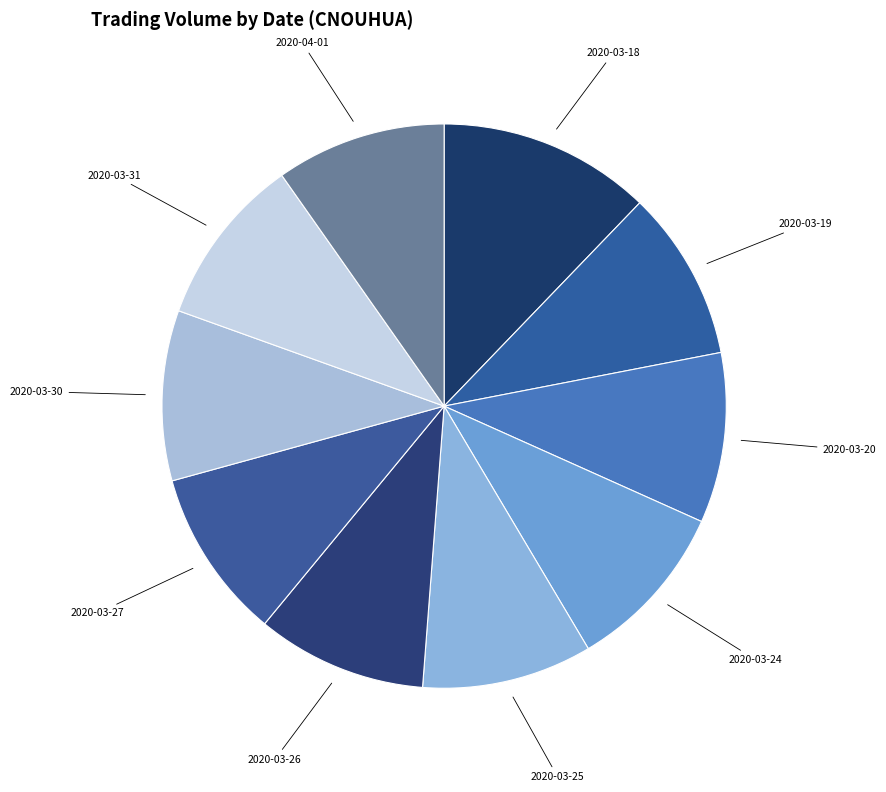

Combined, do 2020-03-24 and 2020-03-27 account for over 50%?

No